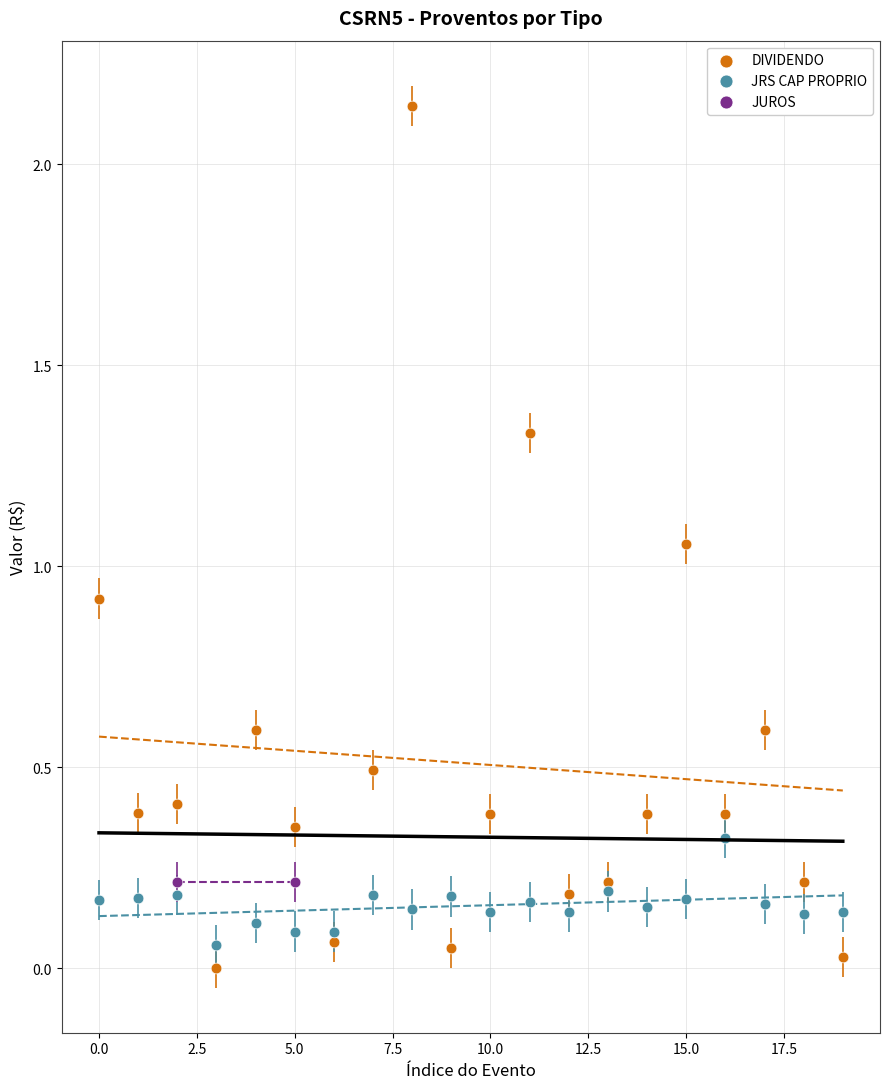

What are all the series names shown in the legend?

DIVIDENDO, JRS CAP PROPRIO, JUROS